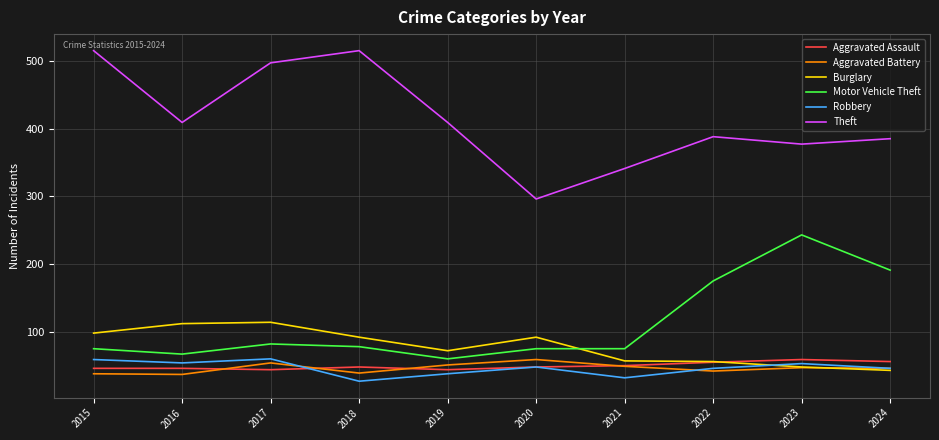

What is the smallest value displayed?

27